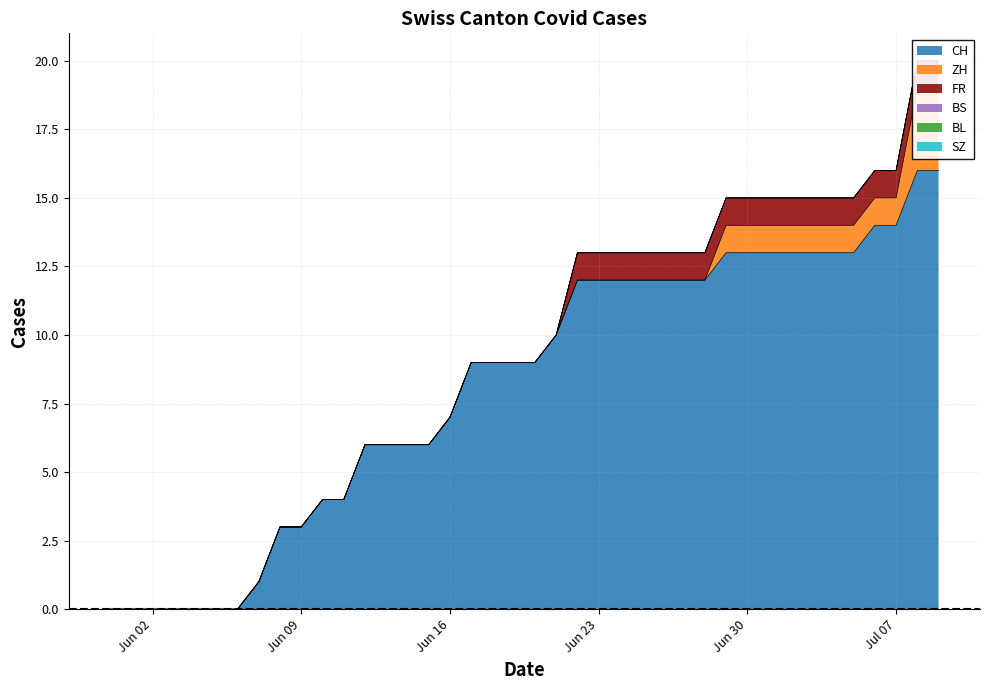

What is the sum of all CH values?

327